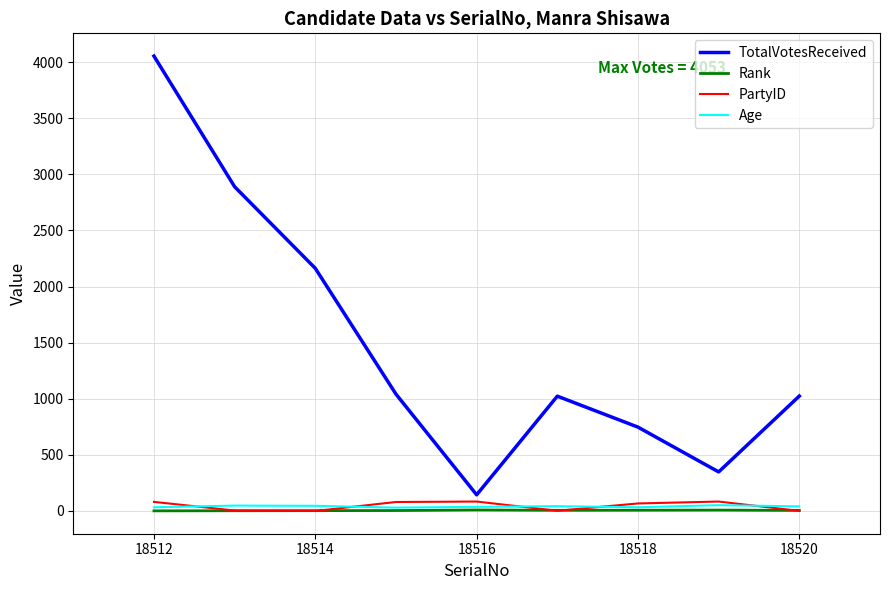

How many intersections are there between PartyID and Rank?

5